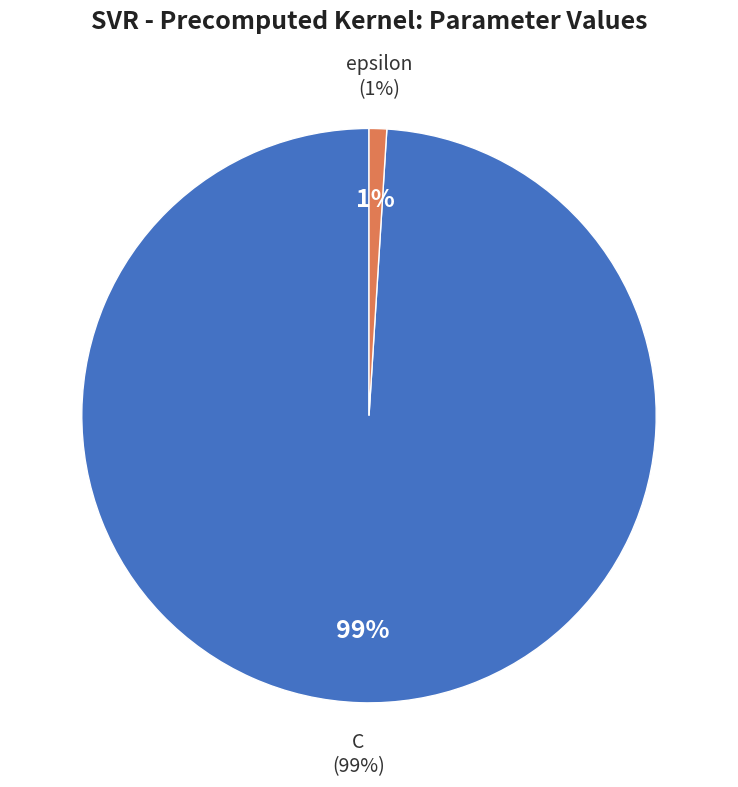

How many slices are in this pie chart?

2